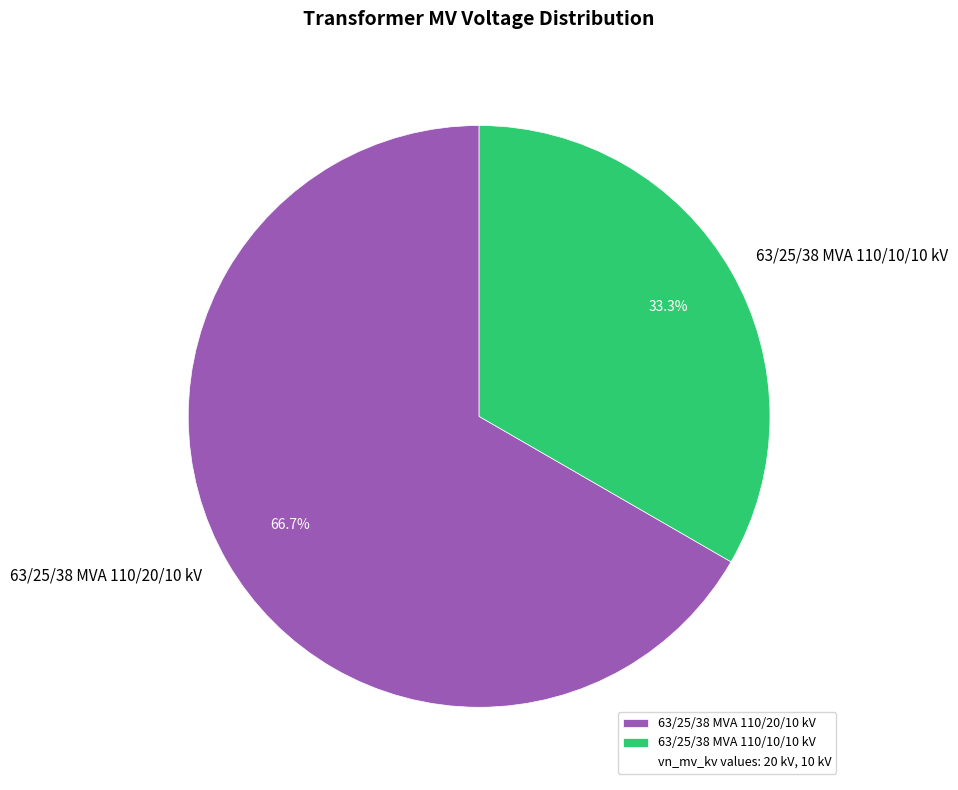

Does any single category account for the majority?

Yes